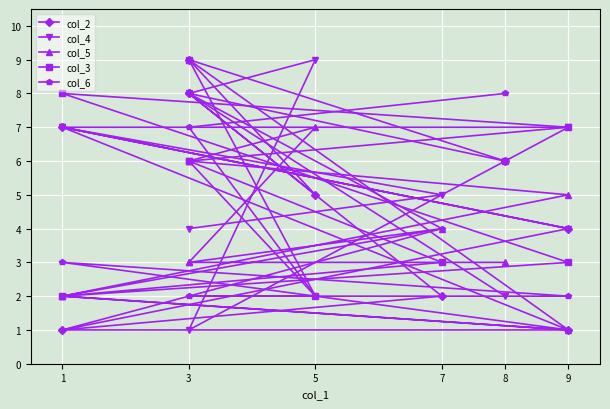

Is this an area chart (filled region under the line)?

No